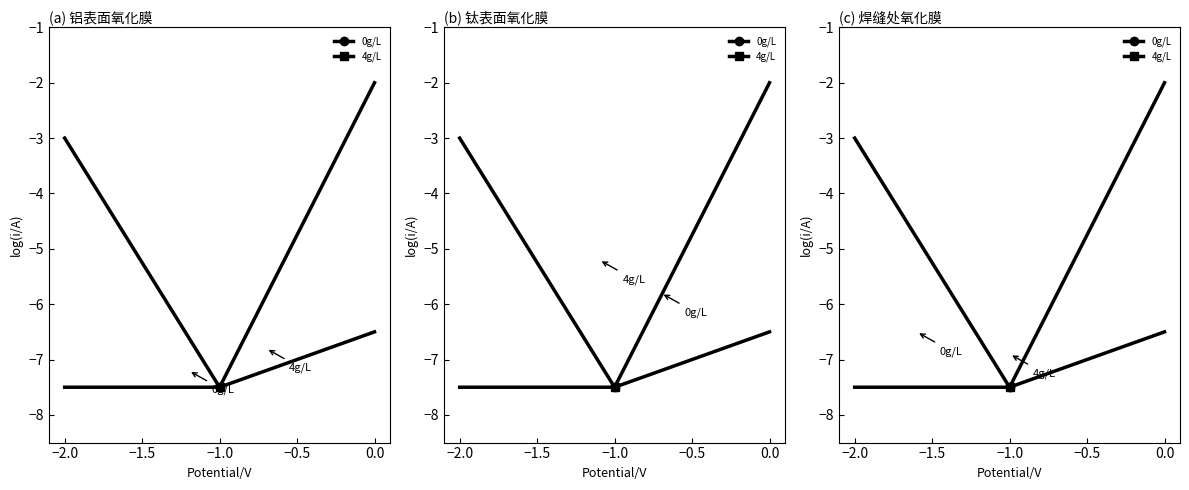

What is the lowest value of the 4g/L series?

-7.5